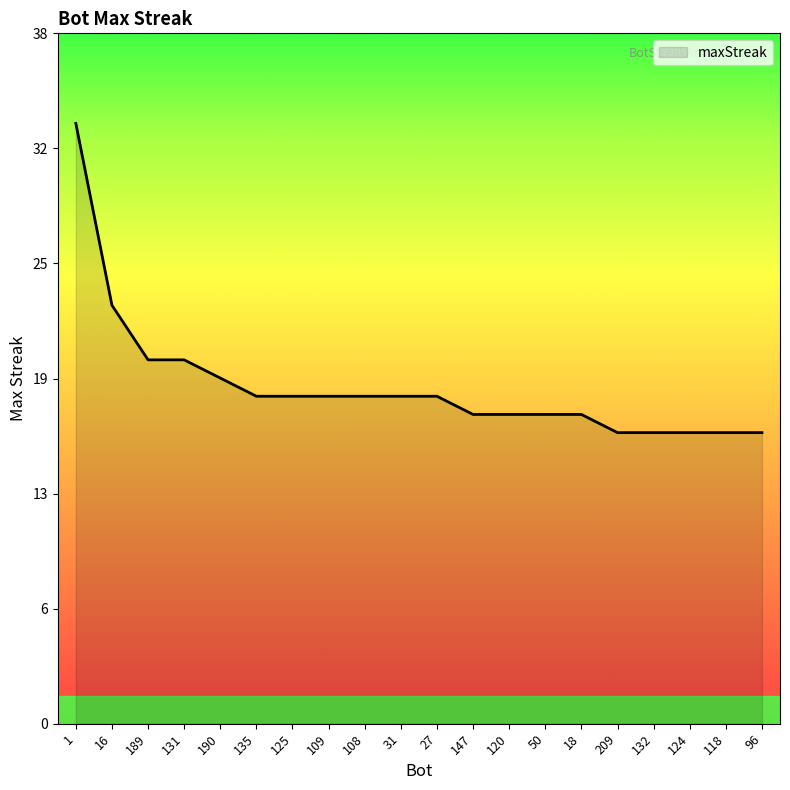

What is the difference between the maximum and minimum values?

17